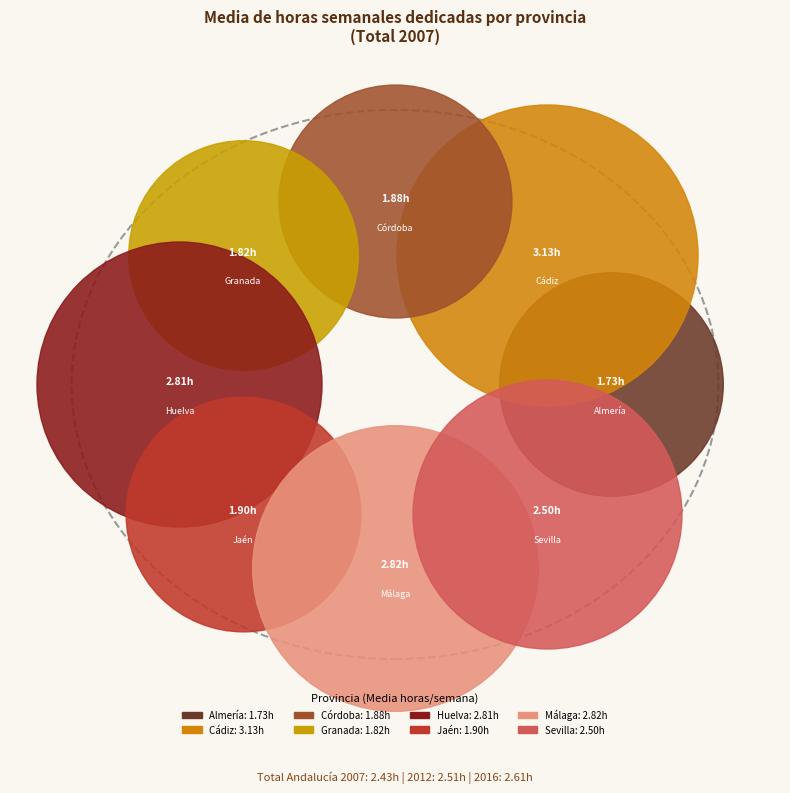

The Málaga slice represents 21% of the pie. True or false?

False